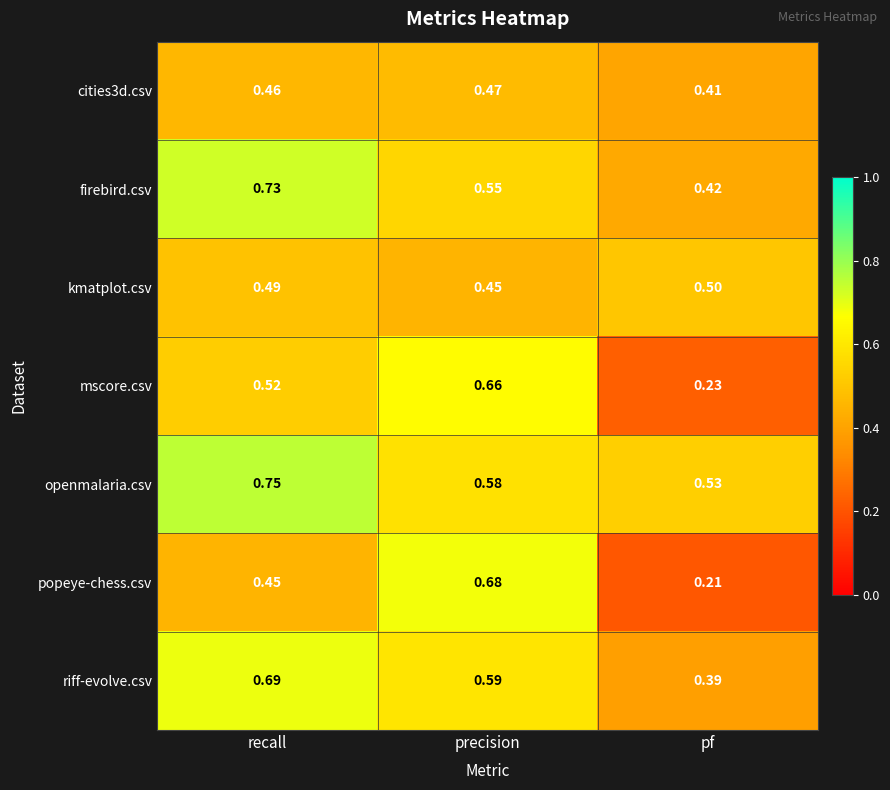

Between recall and pf, which series saw the biggest shift?

firebird.csv